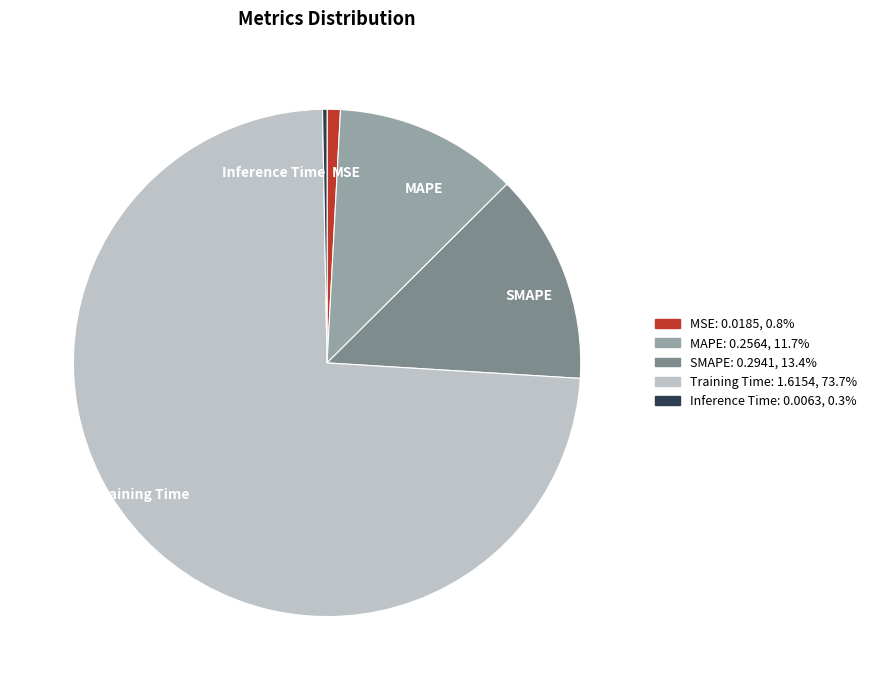

How many slices are in this pie chart?

5